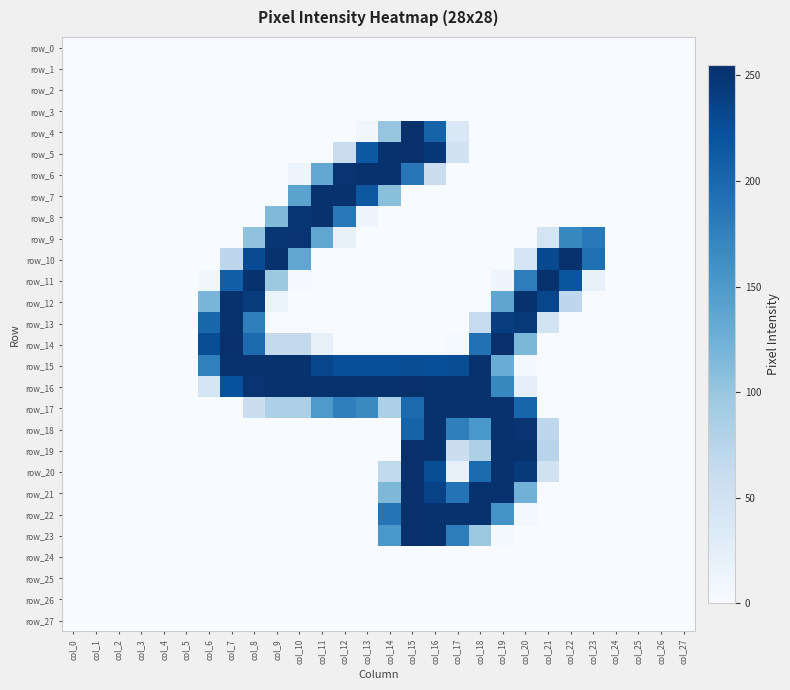

True or false: row_15 has a value of 327 at col_16.

False